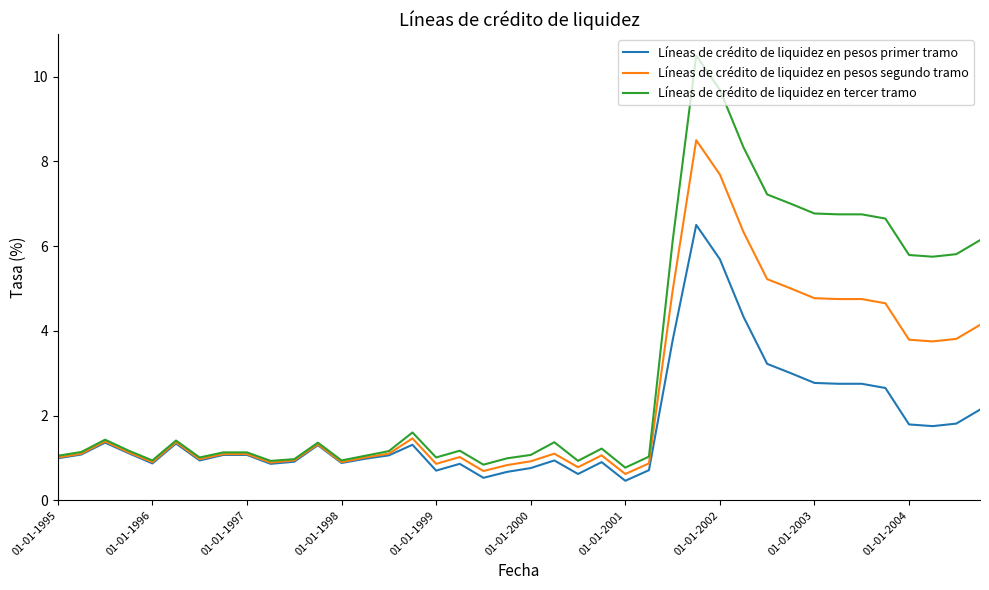

True or false: Líneas de crédito de liquidez en pesos primer tramo has more than 0 points higher than both neighbors.

True